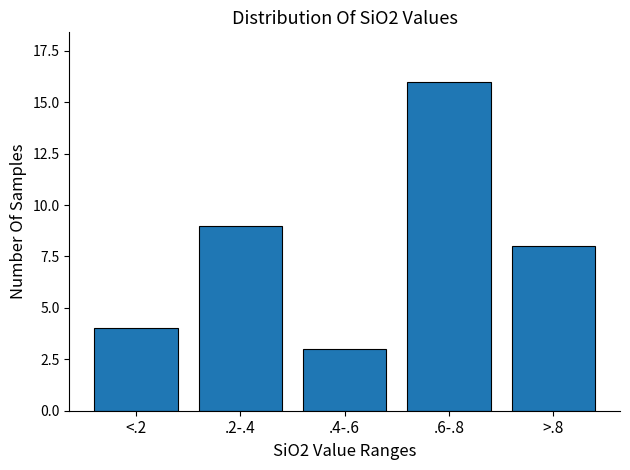

Reading left to right, extract all data points from this chart.

<.2=4	.2-.4=9	.4-.6=3	.6-.8=16	>.8=8